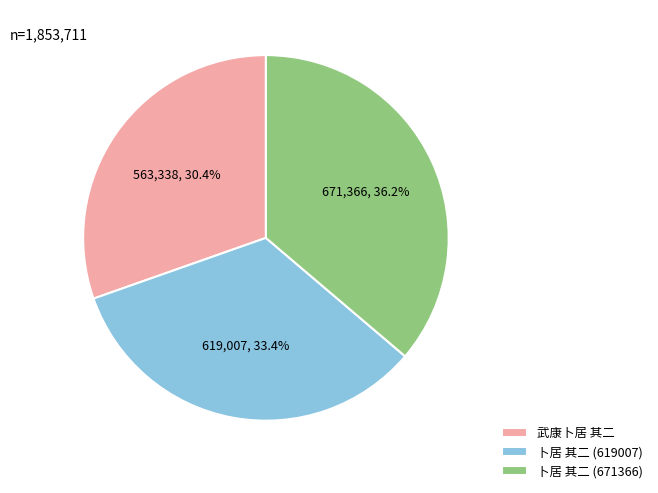

Does any single category account for the majority?

No